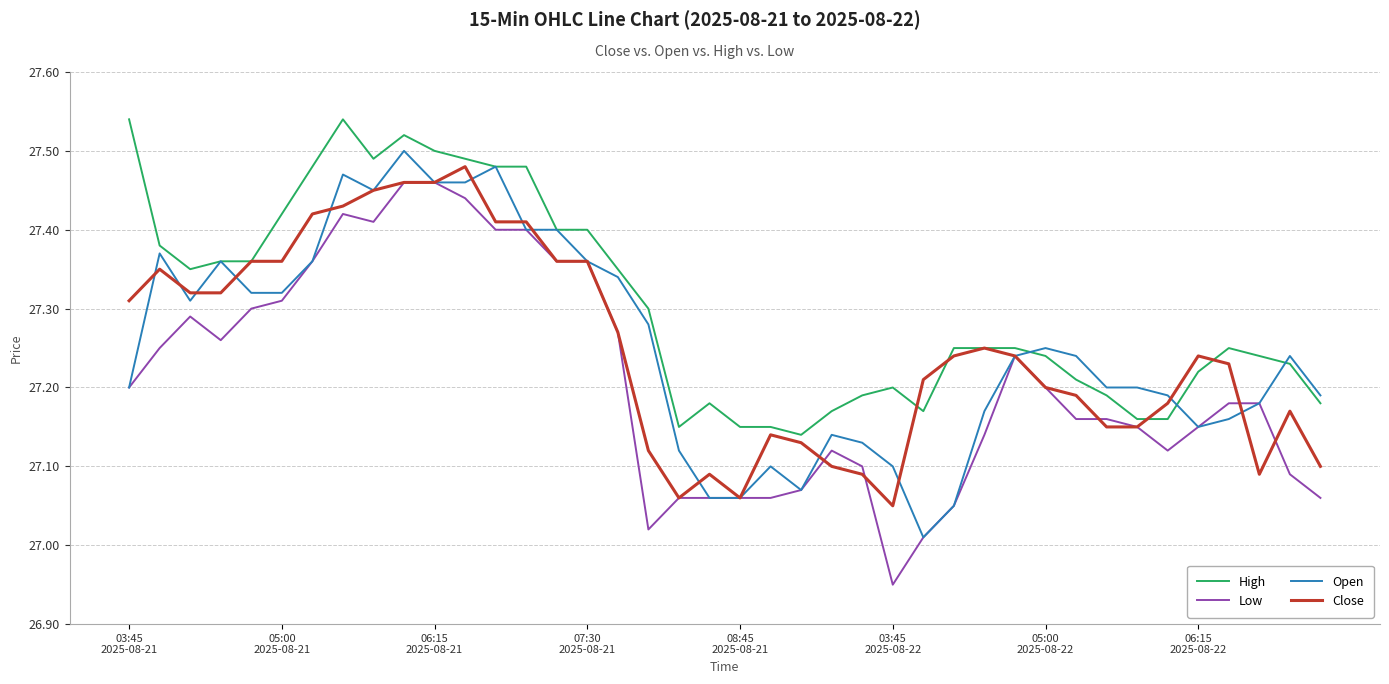

What is the maximum value for High?

27.5